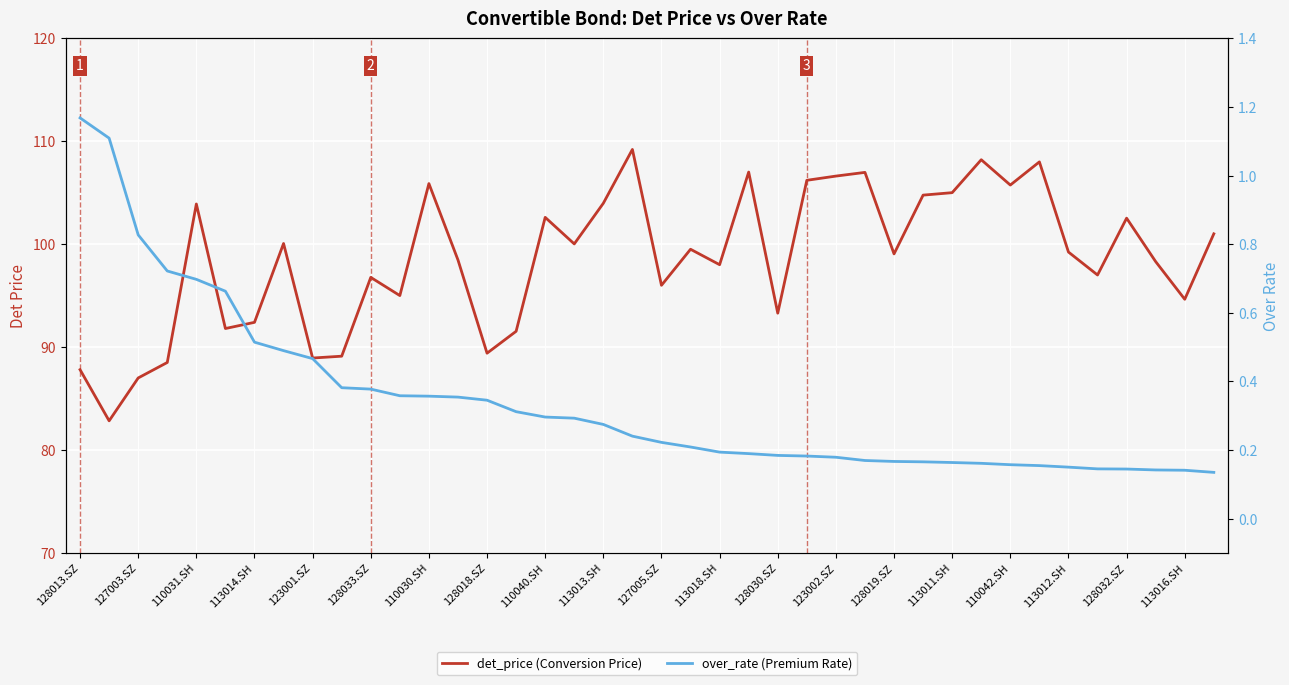

Reading right to left, what are all the values shown in this chart?

det_price (Conversion Price): 101.0	94.6	98.3	102.5	97.0	99.2	108.0	105.7	108.2	105.0	104.8	99.0	107.0	106.6	106.2	93.3	107.0	98.0	99.5	96.0	109.2	104.0	100.0	102.6	91.5	89.4	98.5	105.9	95.0	96.8	89.1	88.9	100.1	92.4	91.8	103.9	88.5	87.0	82.8	87.8
over_rate (Premium Rate): 0.1	0.1	0.1	0.1	0.1	0.1	0.2	0.2	0.2	0.2	0.2	0.2	0.2	0.2	0.2	0.2	0.2	0.2	0.2	0.2	0.2	0.3	0.3	0.3	0.3	0.3	0.4	0.4	0.4	0.4	0.4	0.5	0.5	0.5	0.7	0.7	0.7	0.8	1.1	1.2